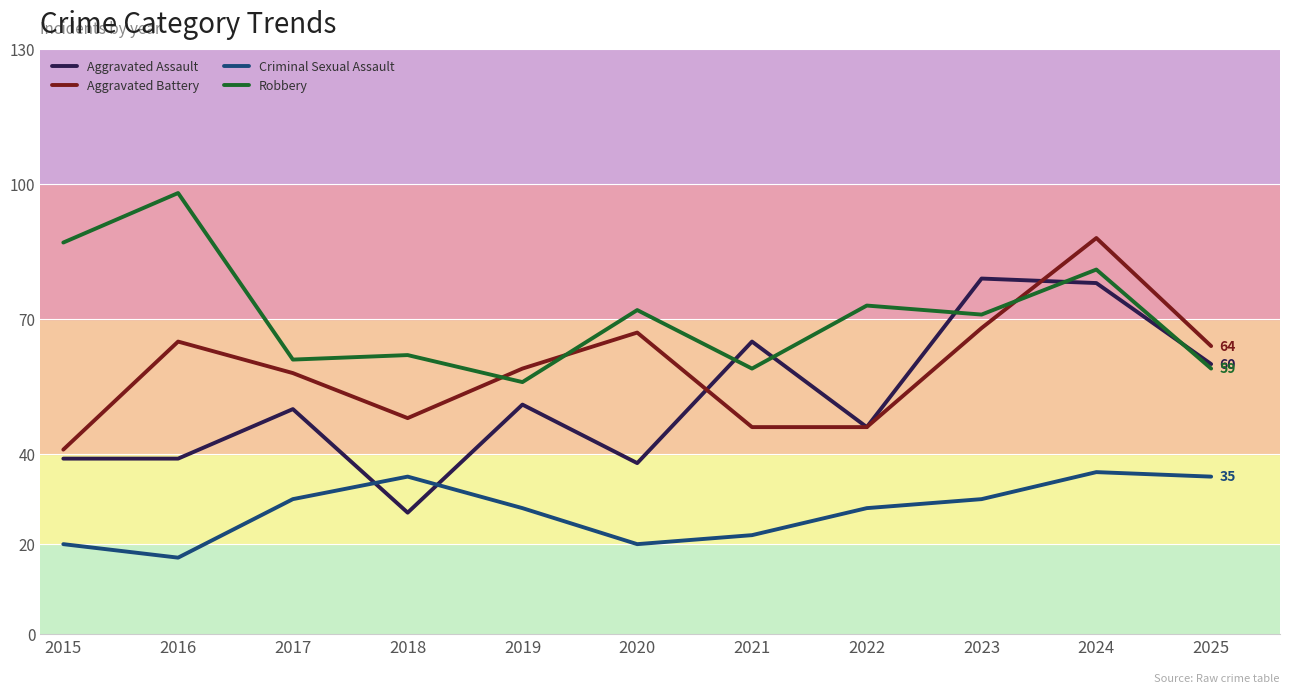

List the series in order of their overall mean, lowest first.

Criminal Sexual Assault, Aggravated Assault, Aggravated Battery, Robbery